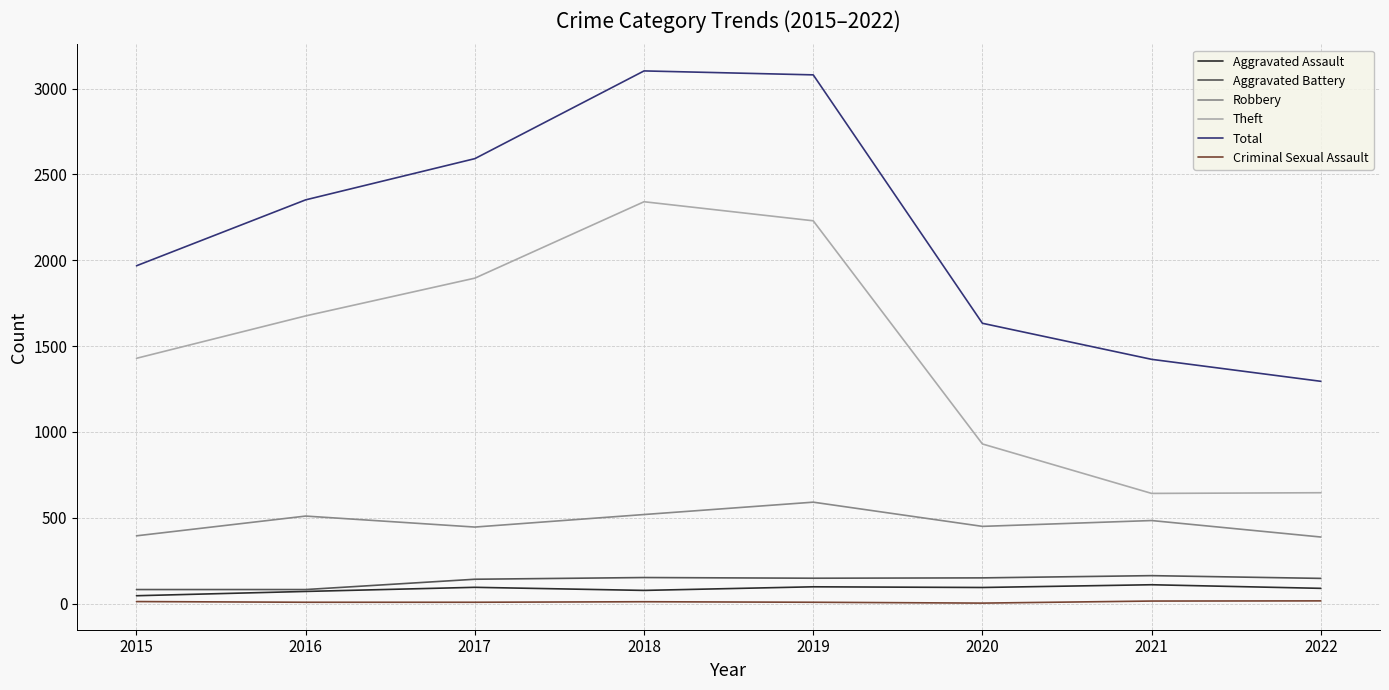

Is the value of Robbery at 2019 greater than the value of Total at 2018?

No